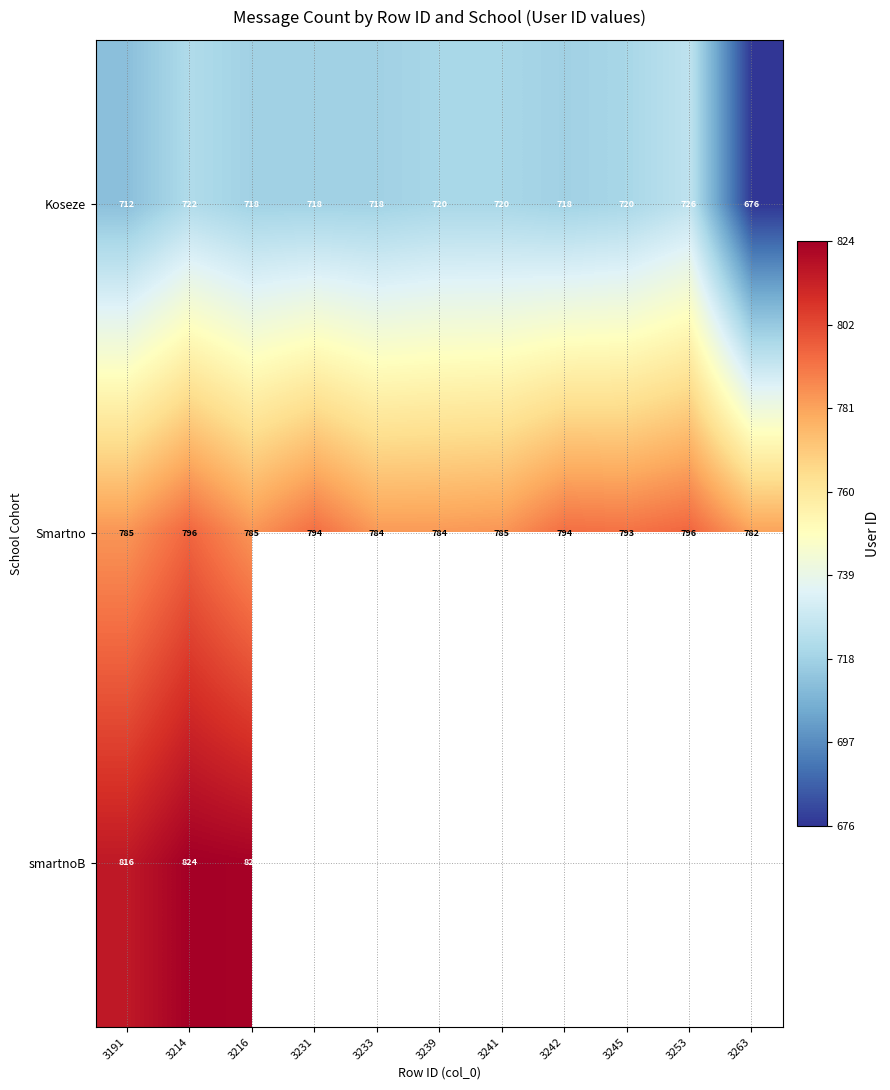

Between 3231 and 3241, which is larger?

3241